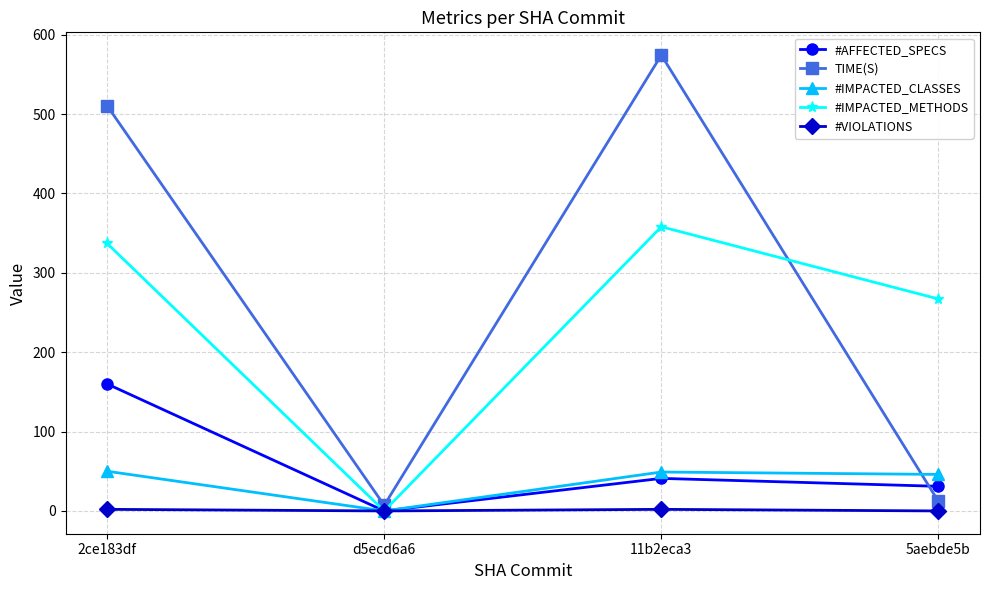

What is the difference between the #AFFECTED_SPECS values at 2ce183df and 11b2eca3?

119.0